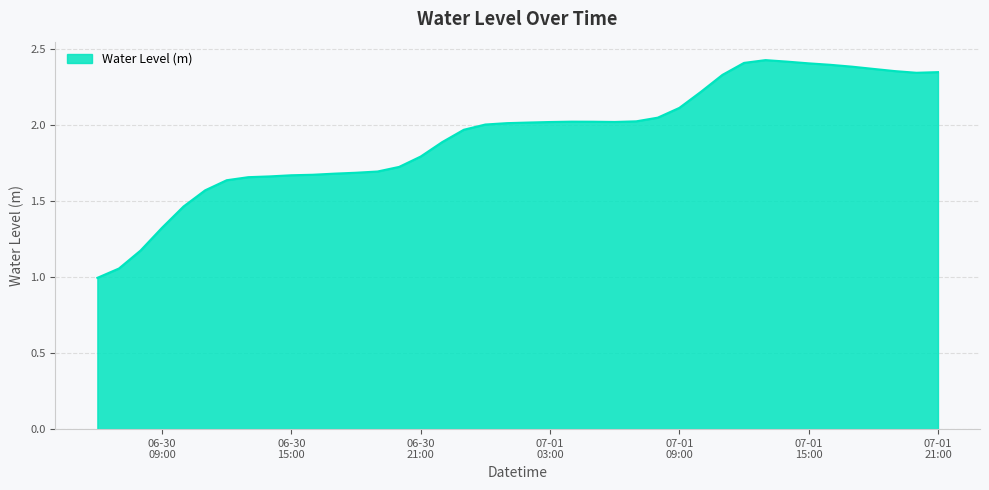

What is the difference between the maximum and minimum values?

1.4